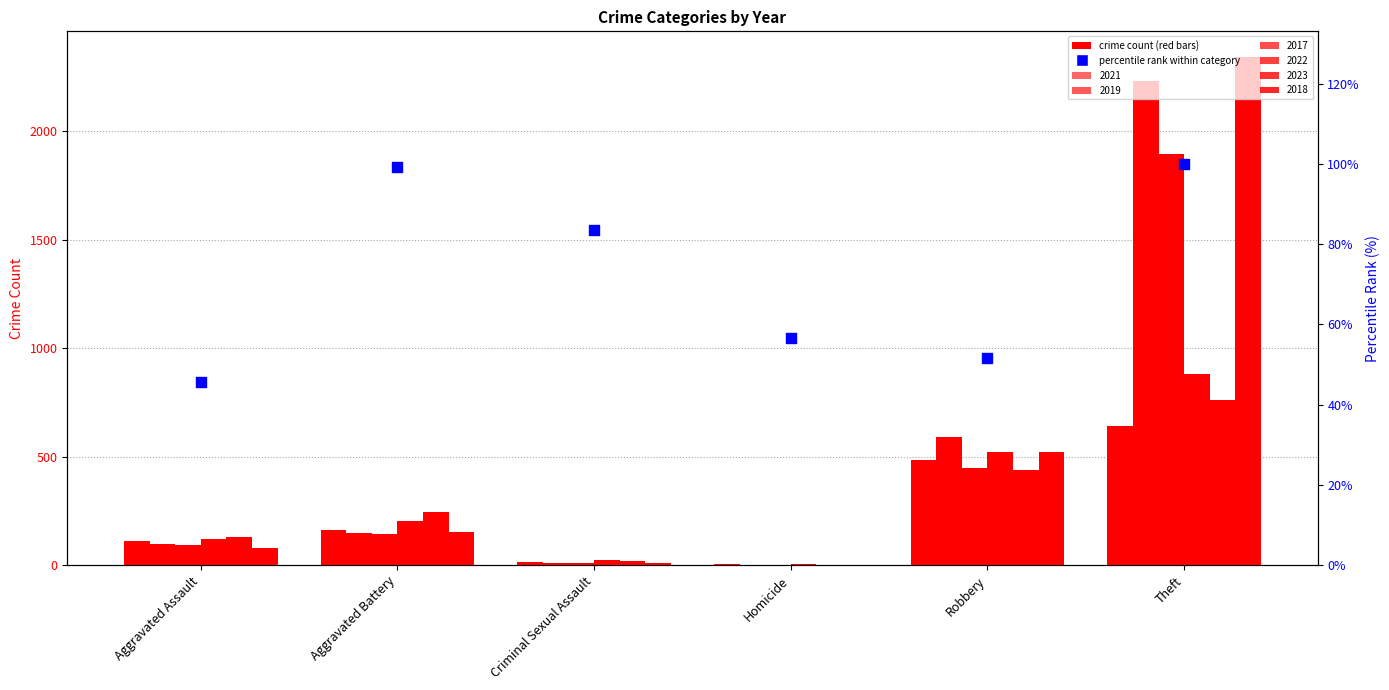

Which has a higher value, Robbery or Theft?

Theft